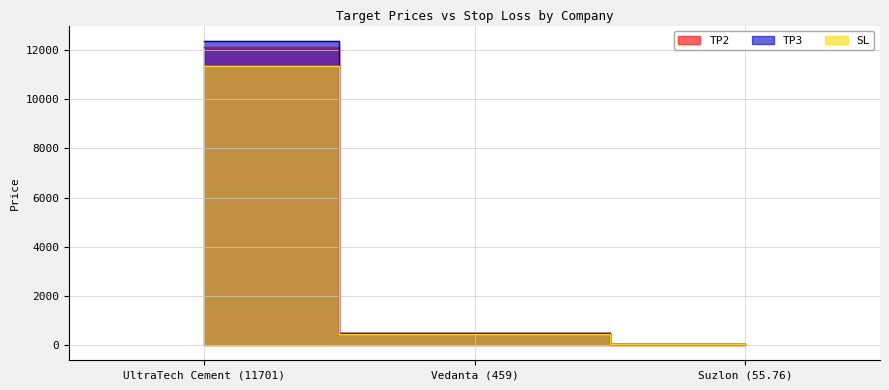

Is the value of SL at Vedanta (459) greater than the value of TP2 at UltraTech Cement (11701)?

No